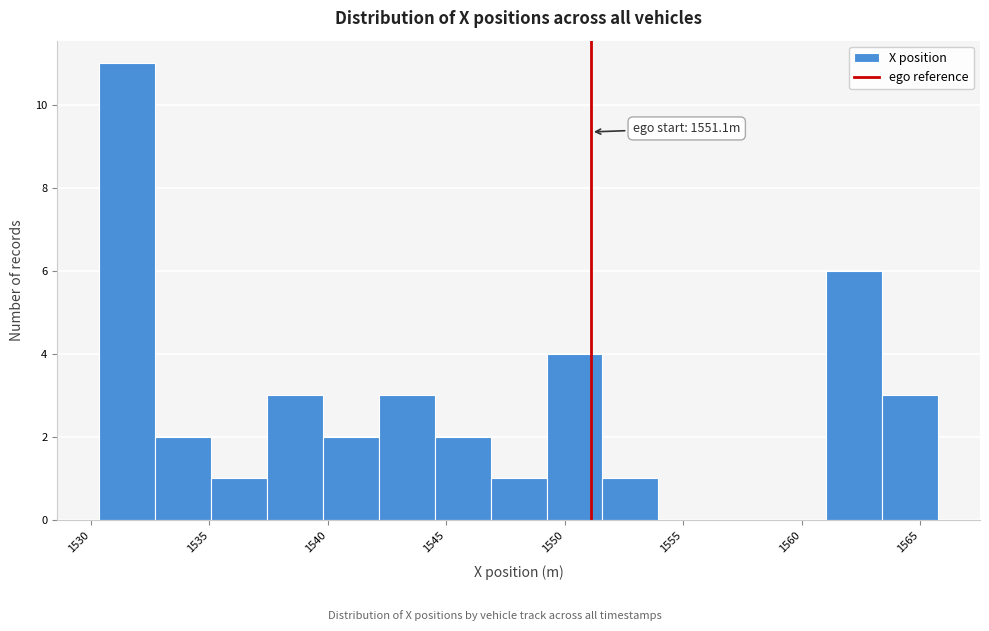

Which range on the x-axis has the tallest bar?

1530.5 to 1532.5